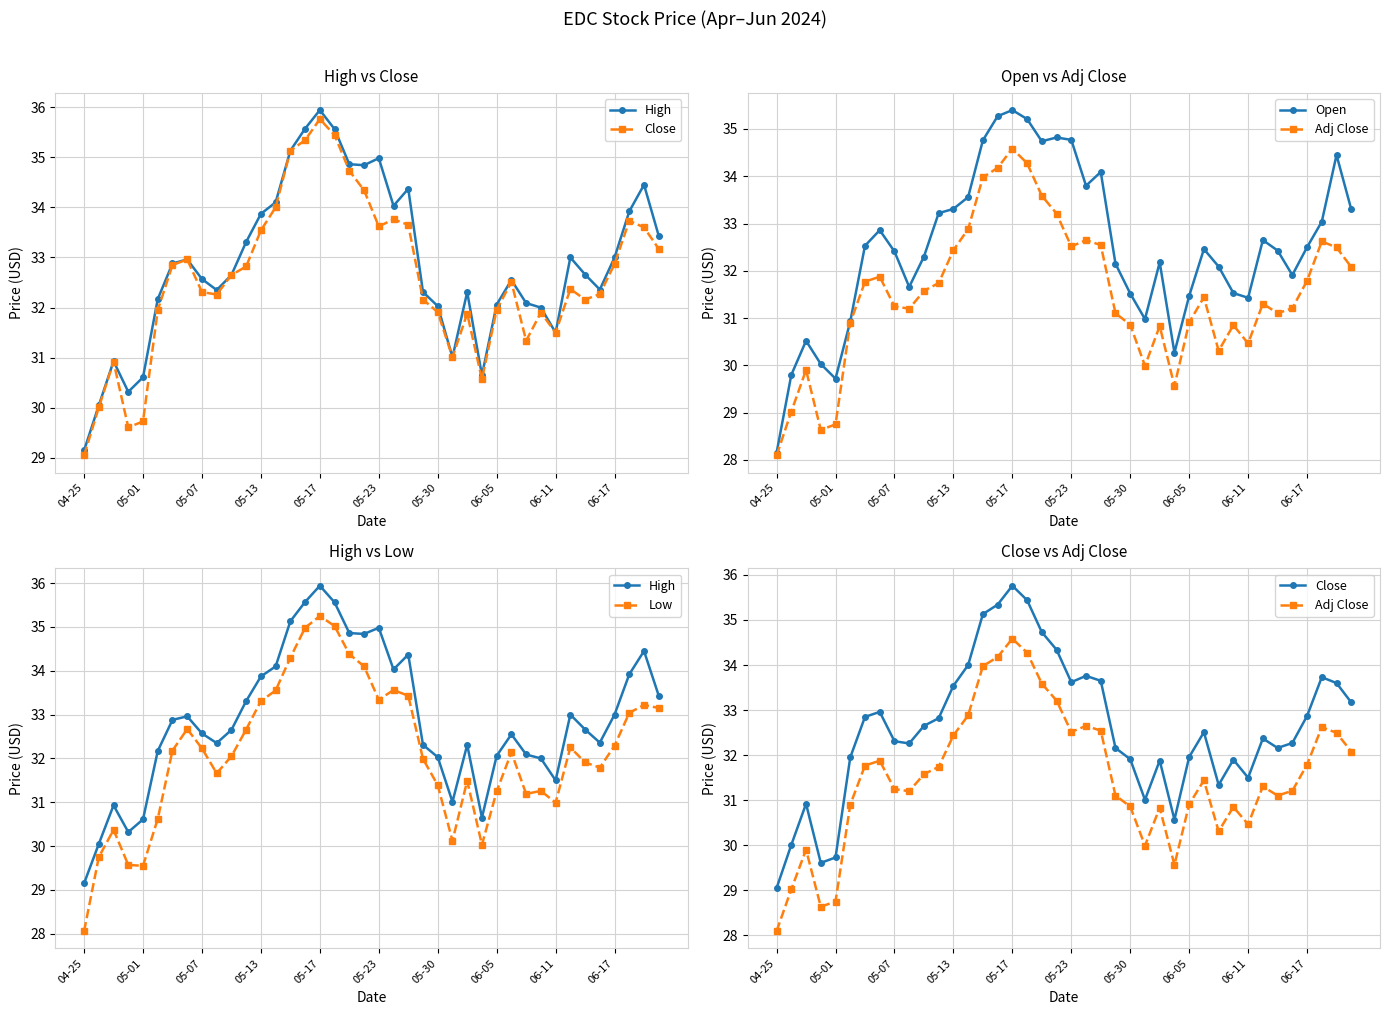

How many lines are shown in the chart?

5